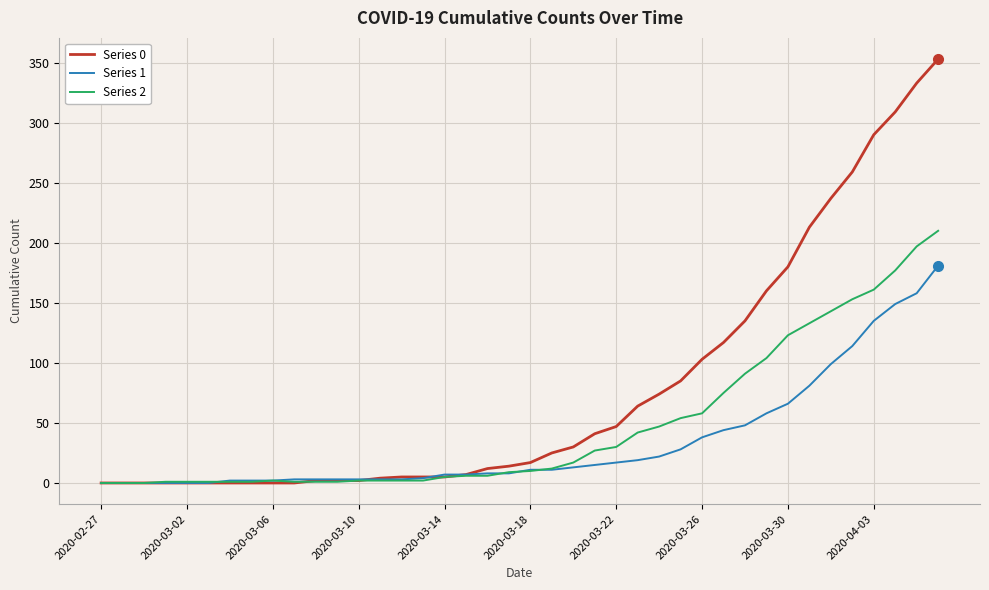

What is the sum of all Series 2 values?

1908